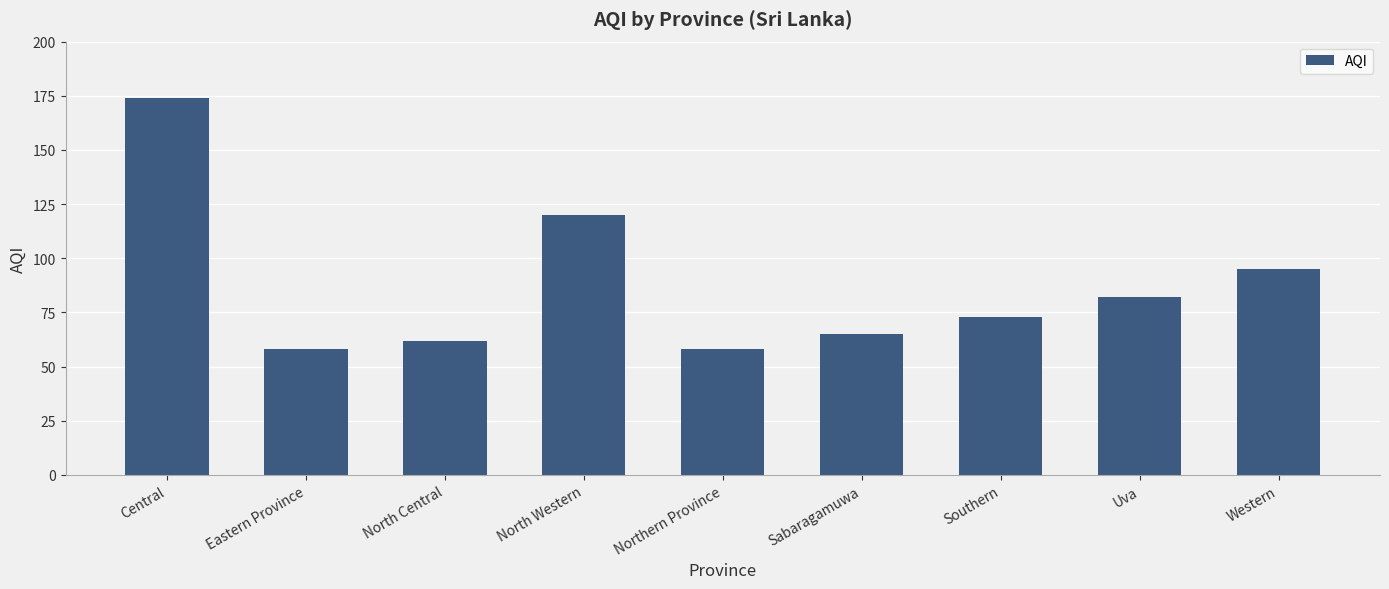

What is the value of the 6th bar from the left?

65